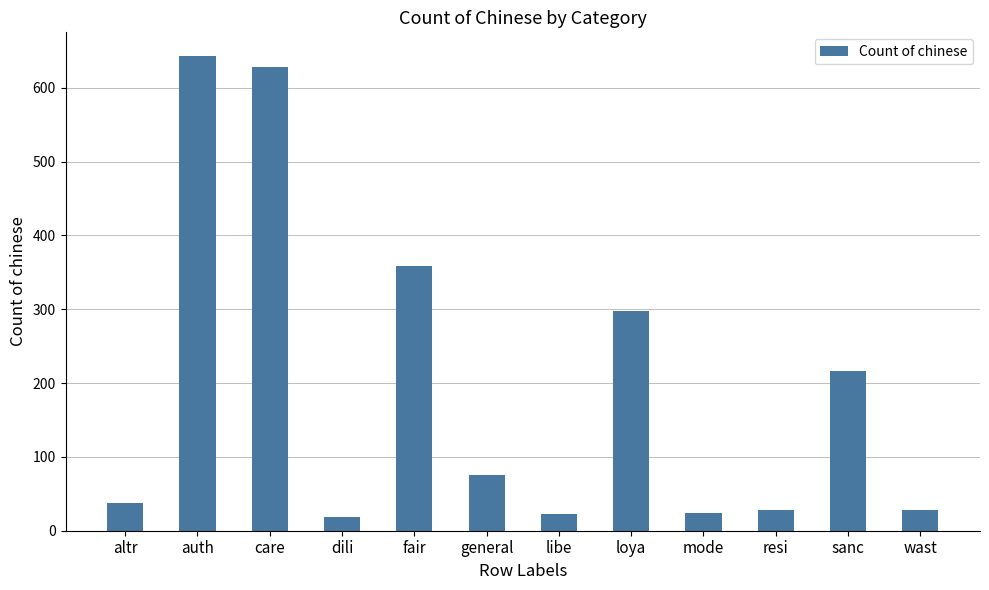

What is the label of the 7th bar from the left?

libe